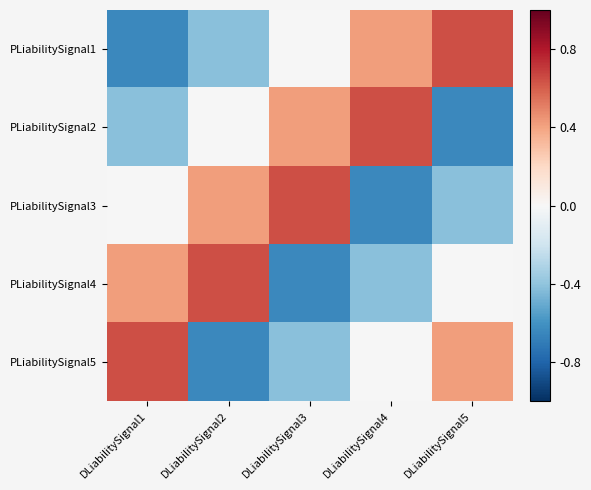

Reading right to left, list all the values displayed in this chart.

PLiabilitySignal1: DLiabilitySignal5=0.6	DLiabilitySignal4=0.4	DLiabilitySignal3=-0.0	DLiabilitySignal2=-0.4	DLiabilitySignal1=-0.6
PLiabilitySignal2: DLiabilitySignal5=-0.6	DLiabilitySignal4=0.6	DLiabilitySignal3=0.4	DLiabilitySignal2=-0.0	DLiabilitySignal1=-0.4
PLiabilitySignal3: DLiabilitySignal5=-0.4	DLiabilitySignal4=-0.6	DLiabilitySignal3=0.6	DLiabilitySignal2=0.4	DLiabilitySignal1=-0.0
PLiabilitySignal4: DLiabilitySignal5=-0.0	DLiabilitySignal4=-0.4	DLiabilitySignal3=-0.6	DLiabilitySignal2=0.6	DLiabilitySignal1=0.4
PLiabilitySignal5: DLiabilitySignal5=0.4	DLiabilitySignal4=-0.0	DLiabilitySignal3=-0.4	DLiabilitySignal2=-0.6	DLiabilitySignal1=0.6